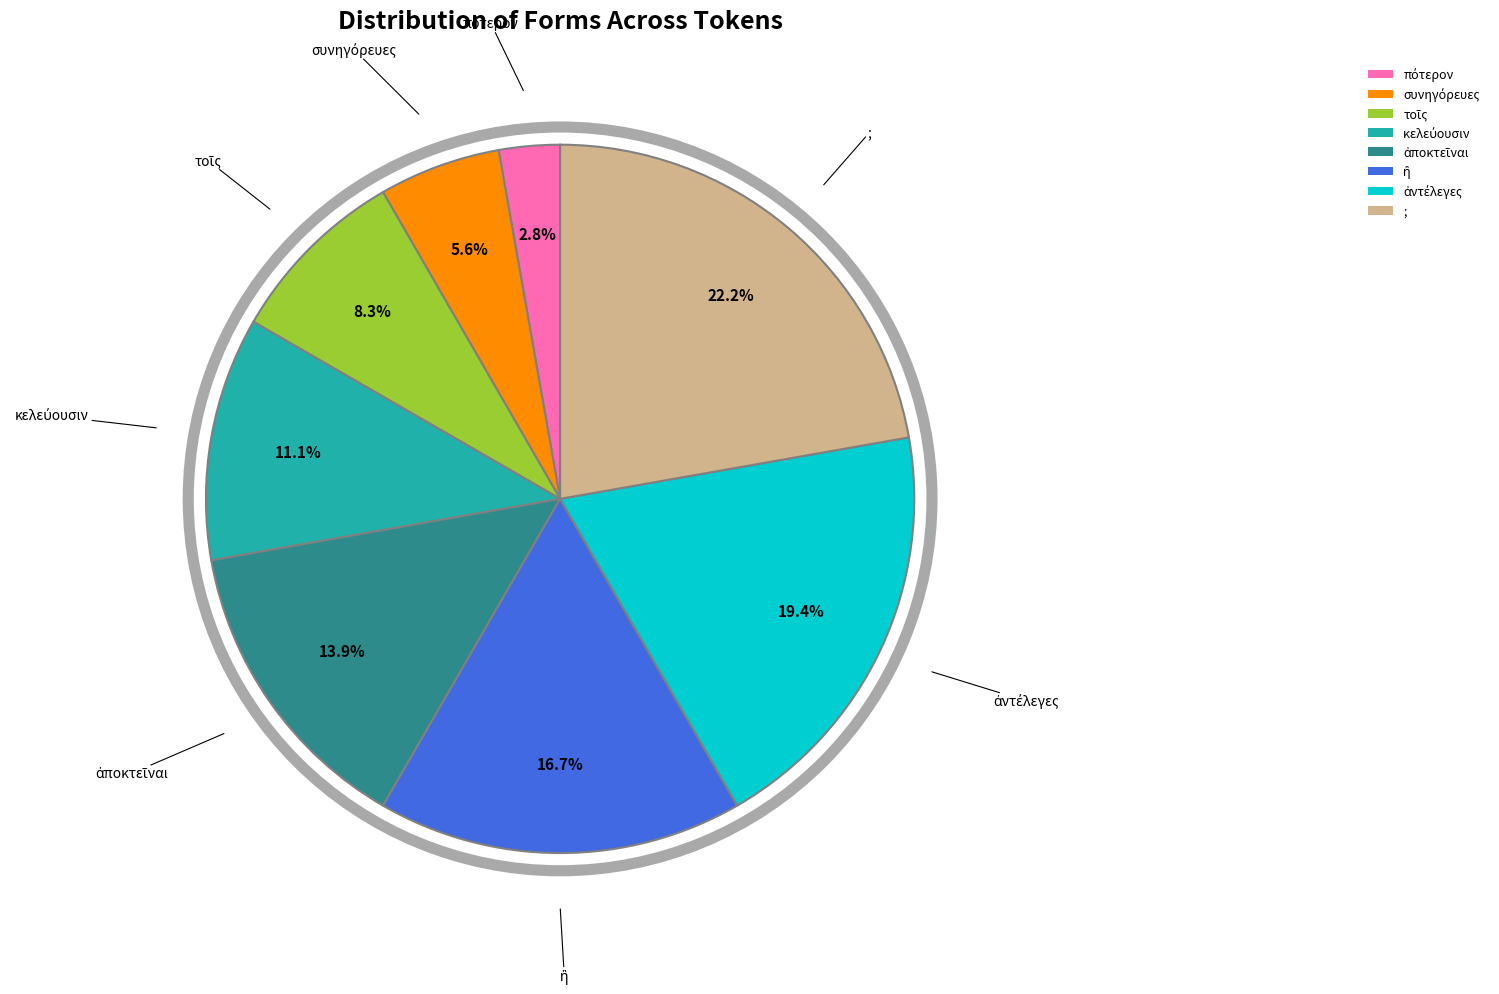

Is there any slice that represents more than half of the pie?

No